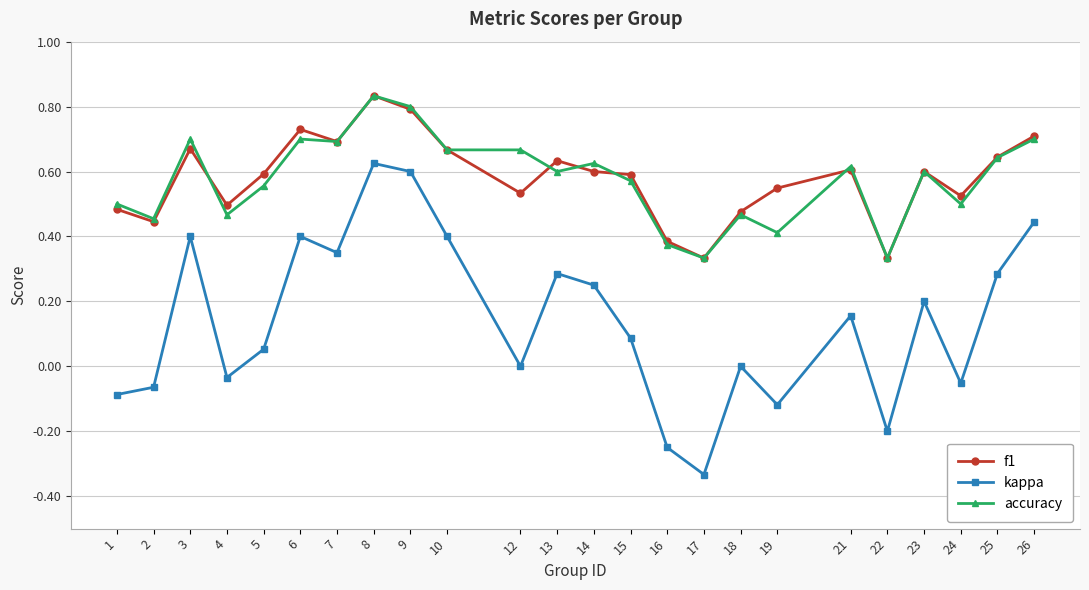

At which label does accuracy reach its peak?

8